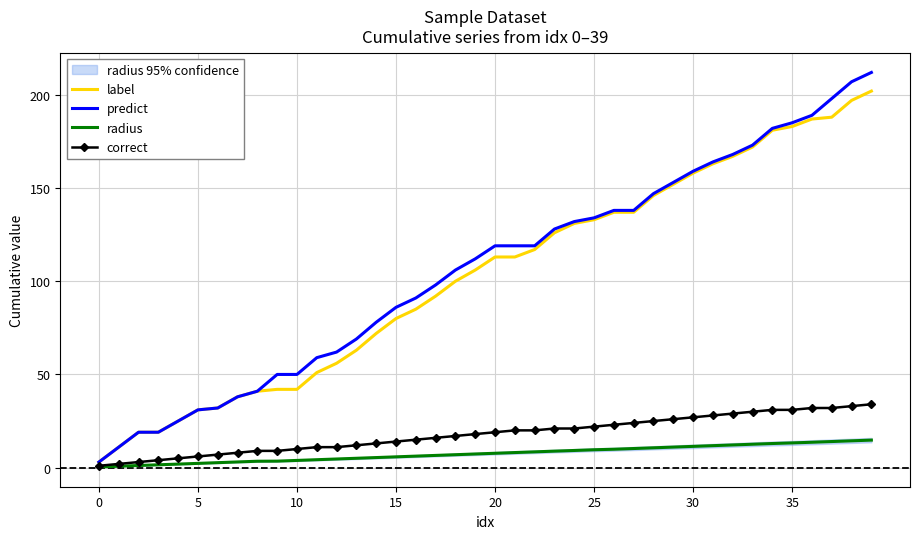

What is the maximum value for radius?

14.8